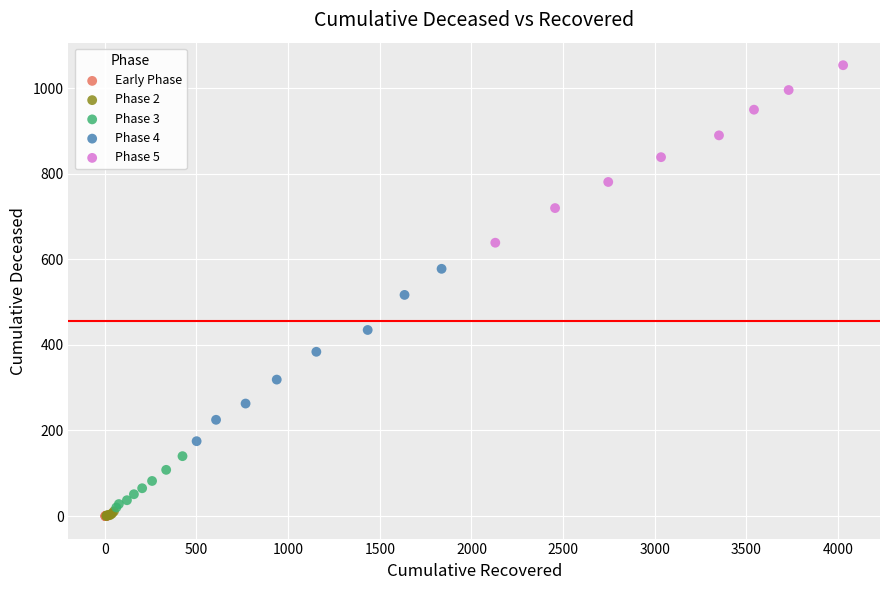

Which series contains the highest Y value?

Phase 5